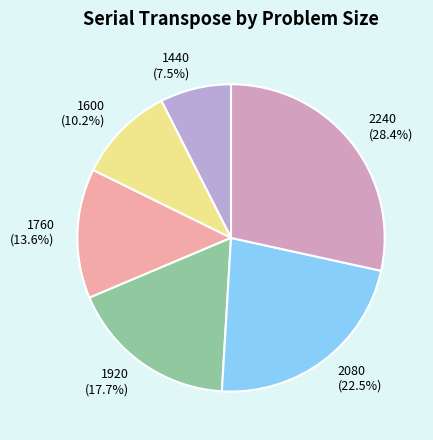

Count the number of slices in the pie.

6